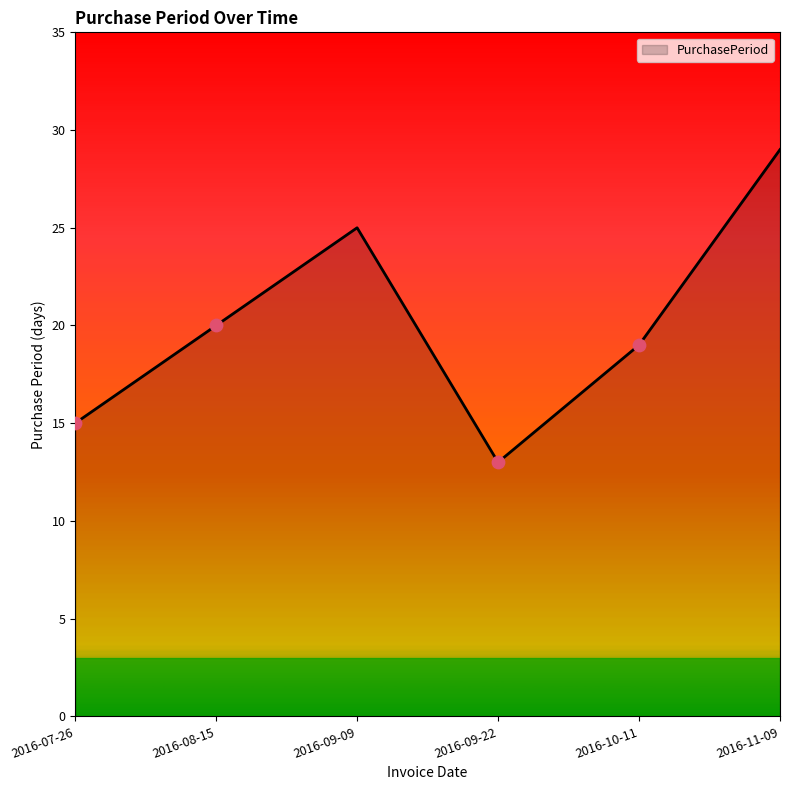

Which has a higher value, 2016-10-11 or 2016-09-22?

2016-10-11